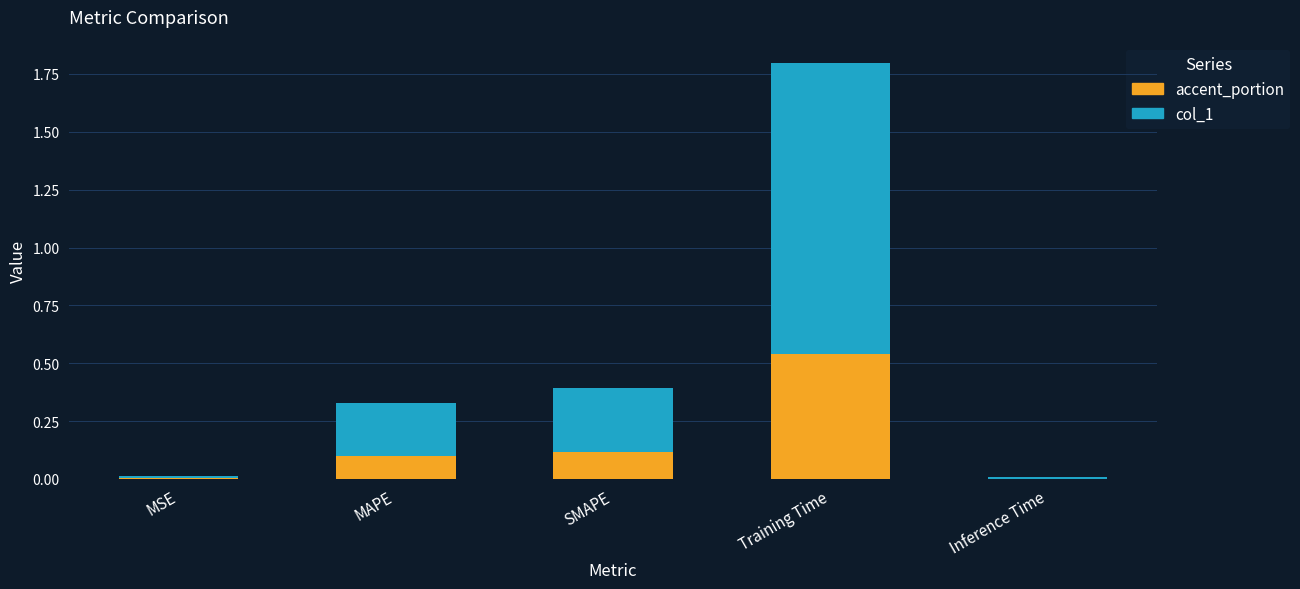

The value of accent_portion at SMAPE is 0.1. True or false?

True